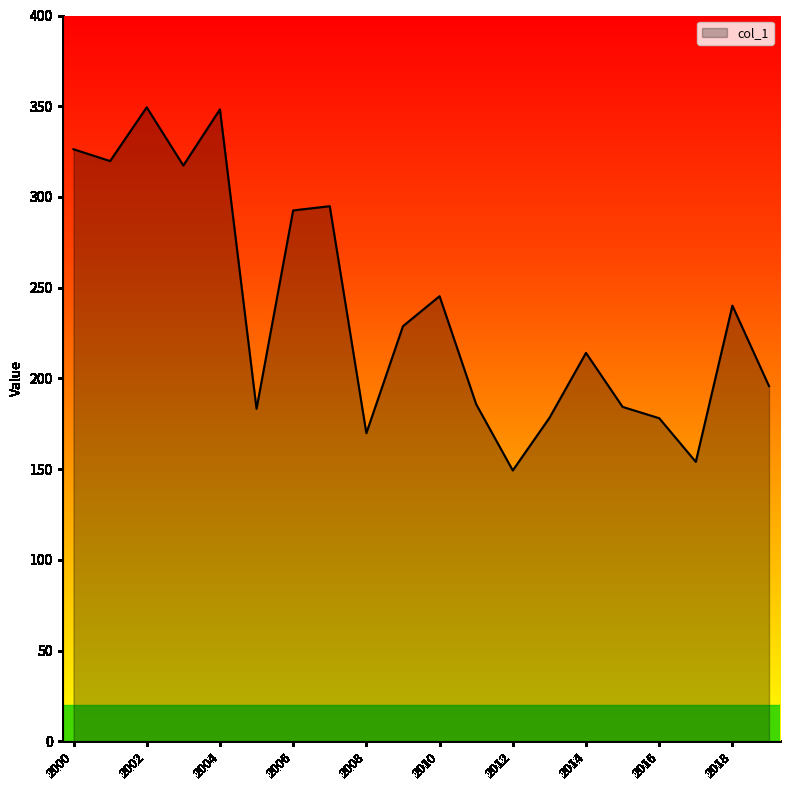

How many lines are shown in the chart?

1